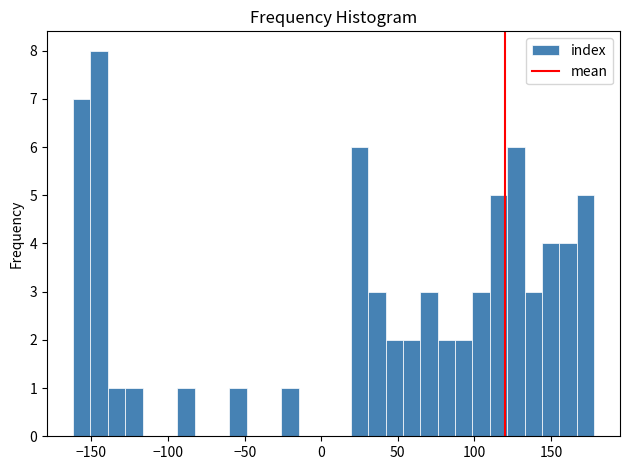

Around what value on the x-axis is the tallest bar? Give the approximate position of its centre, as read against the axis.

-145